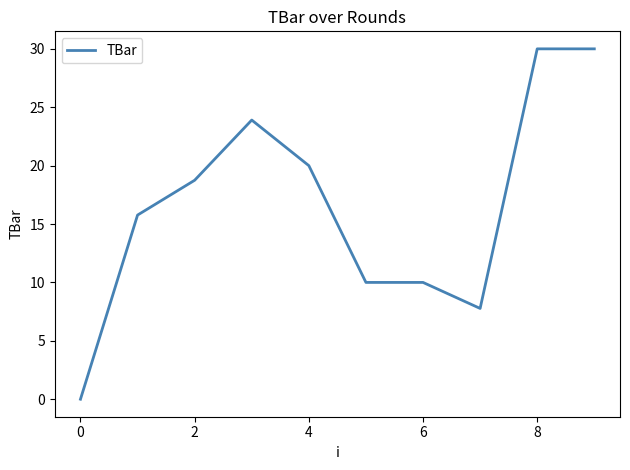

What is the greatest value displayed?

30.0